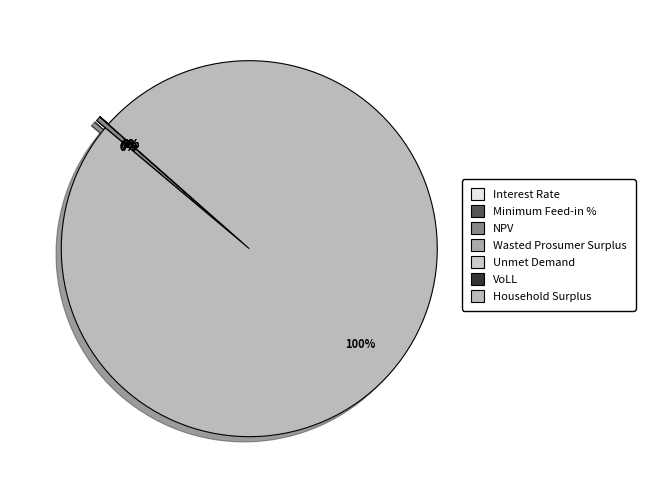

Is it true that Unmet Demand is 0% of the pie?

True